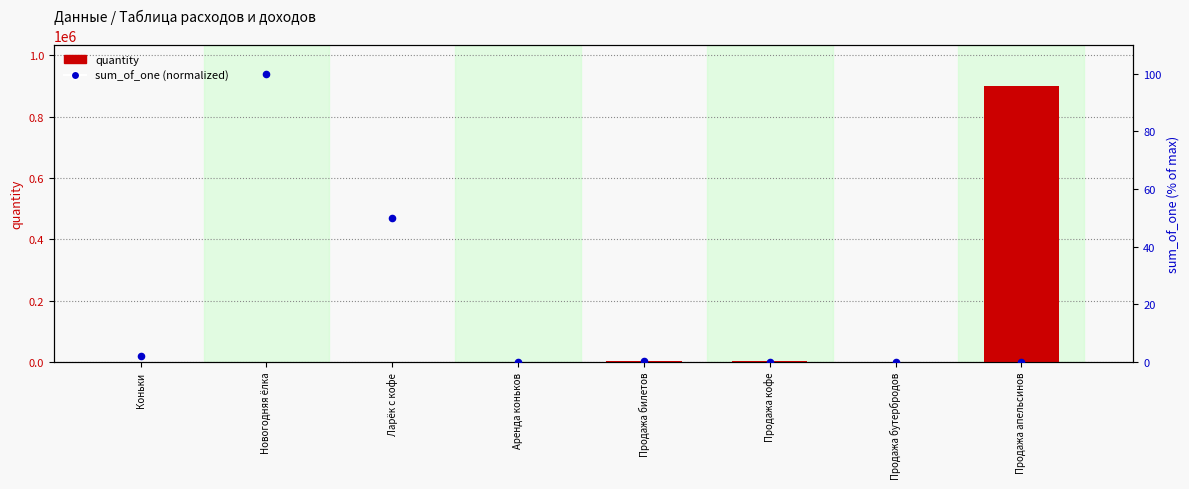

Which series has the largest total across all categories?

quantity